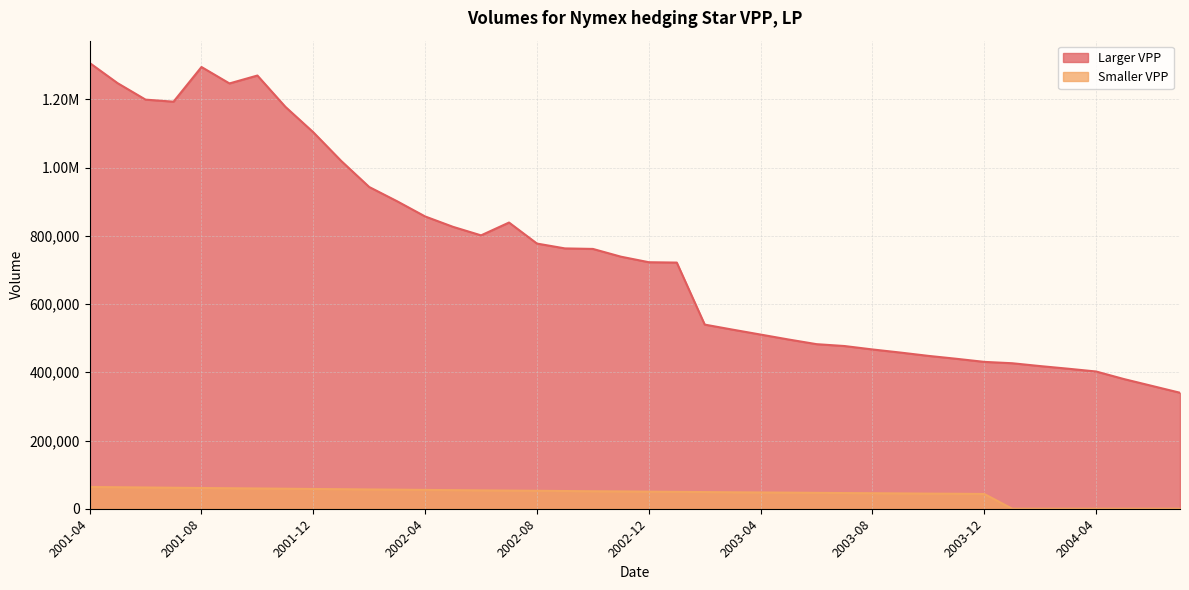

Read the Larger VPP value at 2003-12.

430485.4